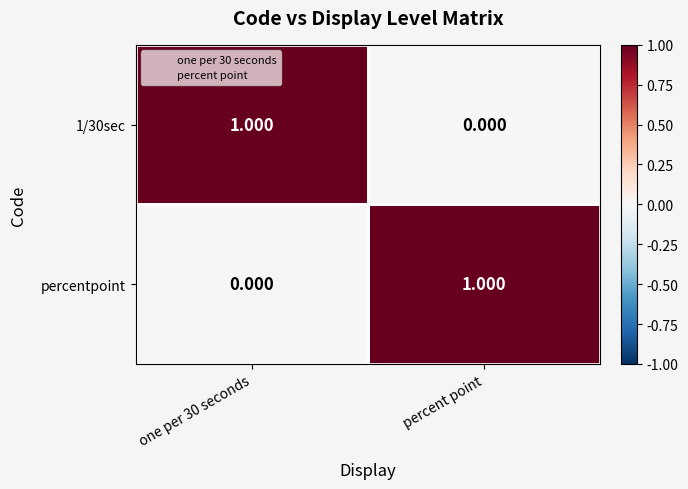

Is the value of 1/30sec at percent point greater than the value of percentpoint at percent point?

No